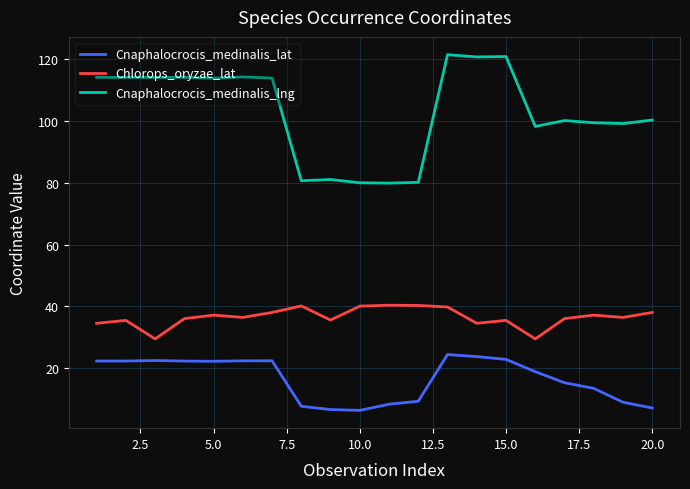

Rank the series by their average value, from highest to lowest.

Cnaphalocrocis_medinalis_lng, Chlorops_oryzae_lat, Cnaphalocrocis_medinalis_lat